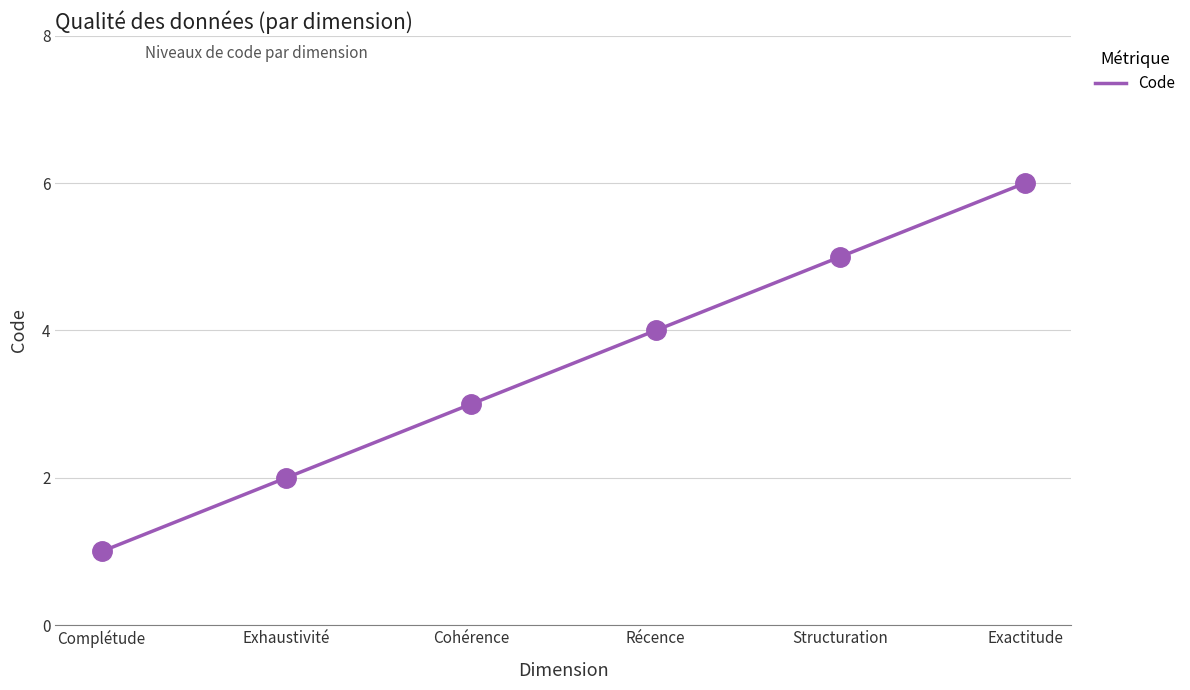

Between Exactitude and Complétude, which is larger?

Exactitude